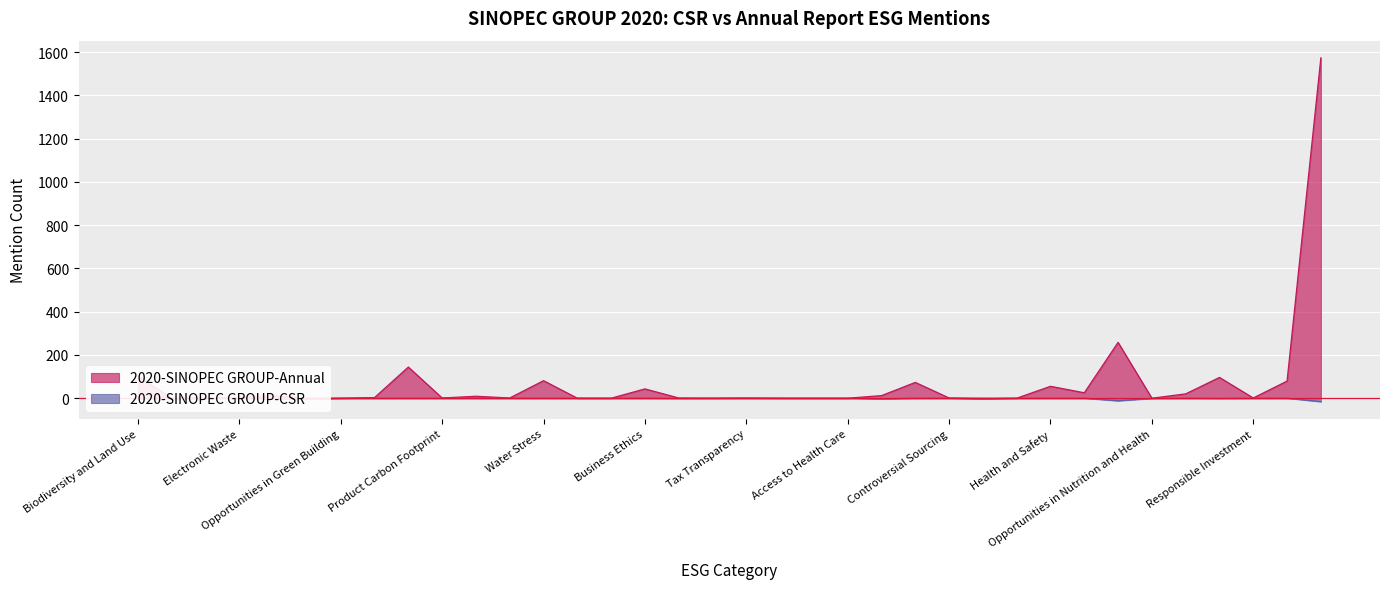

True or false: 2020-SINOPEC GROUP-CSR has more than 1 points higher than both neighbors.

False